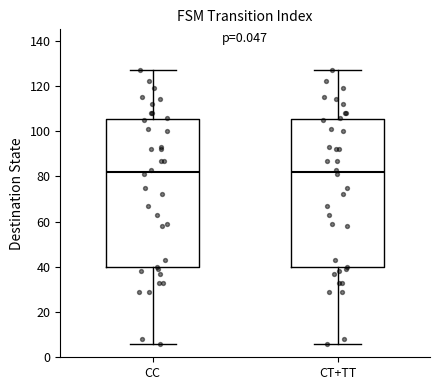

Reading left to right, read every box against the y-axis: the position of its median line, the range the box covers, and the ends of its whiskers. The values are not printed on the chart, so give them approximately, as read against the axis.

CC: median 82, box 40 to 106, whiskers 6 to 128
CT+TT: median 82, box 40 to 106, whiskers 6 to 128